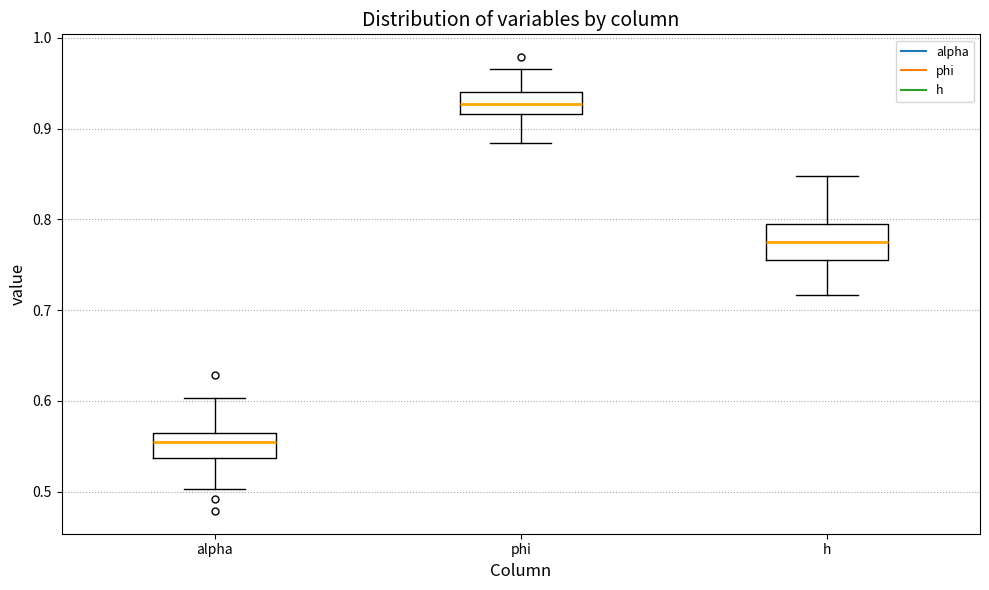

Where does the median line of the box for phi sit on the y-axis? The values are not printed on the chart, so give them approximately, as read against the axis.

0.93